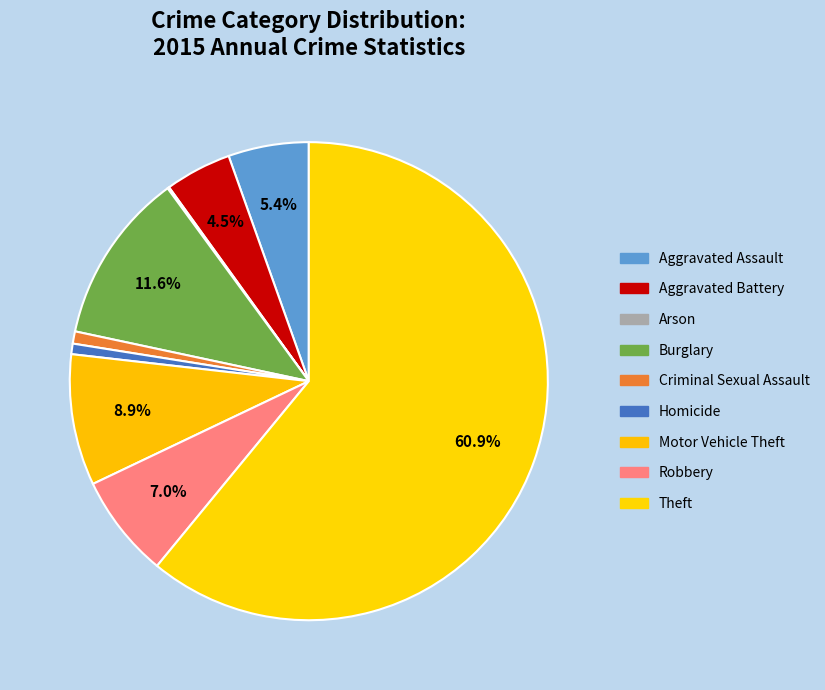

Which has a higher value, Motor Vehicle Theft or Aggravated Assault?

Motor Vehicle Theft